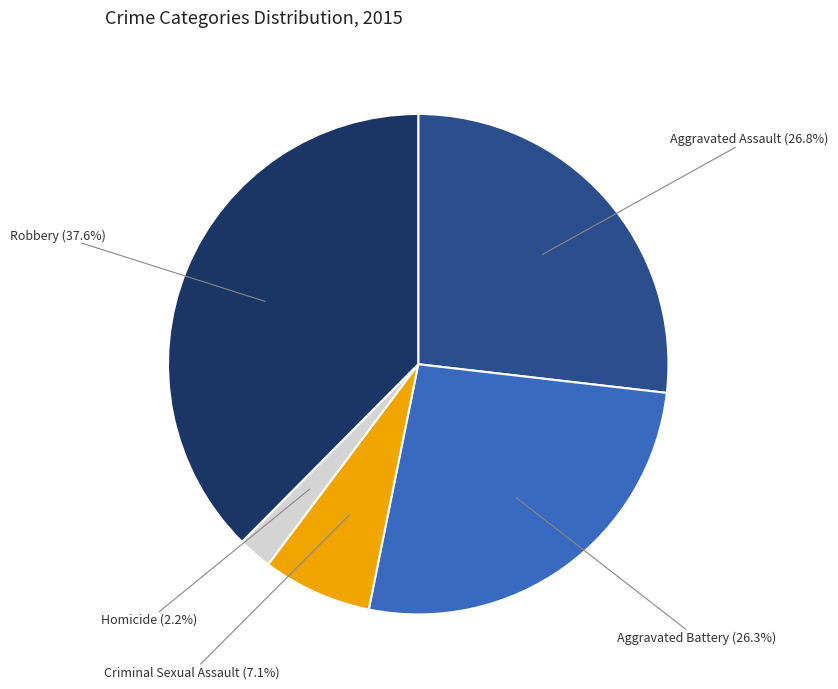

Is there any slice that represents more than half of the pie?

No